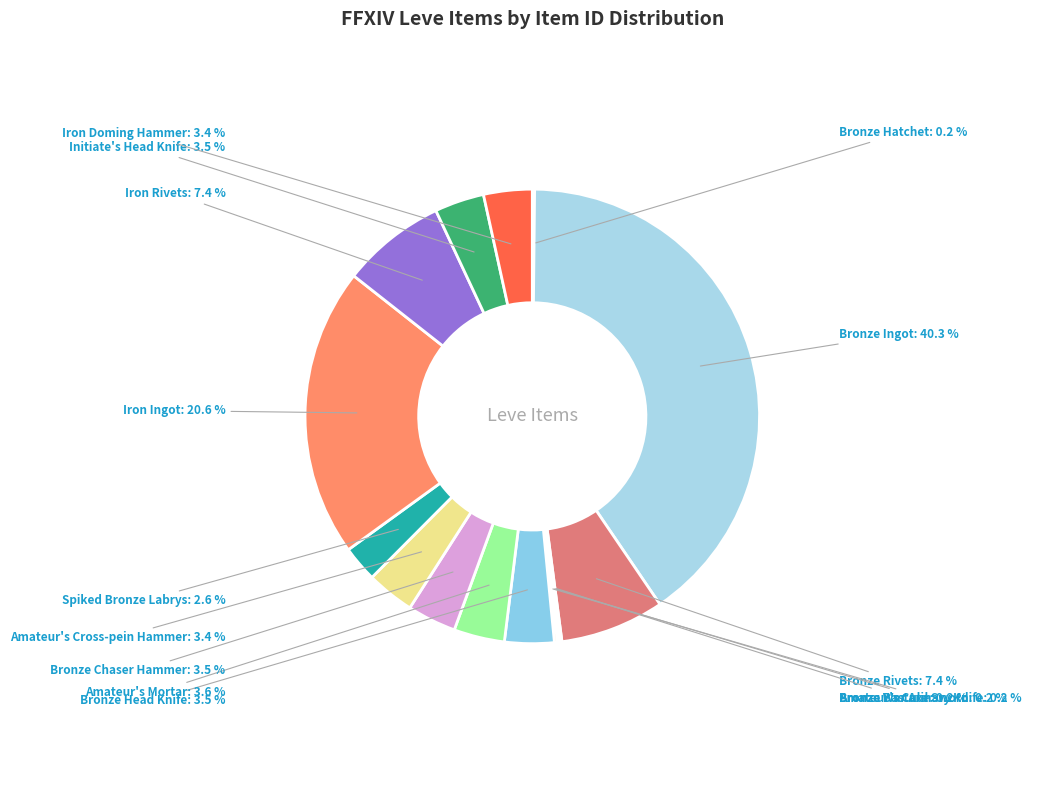

Do Bronze Rivets and Initiate's Head Knife together represent more than half of the pie?

No